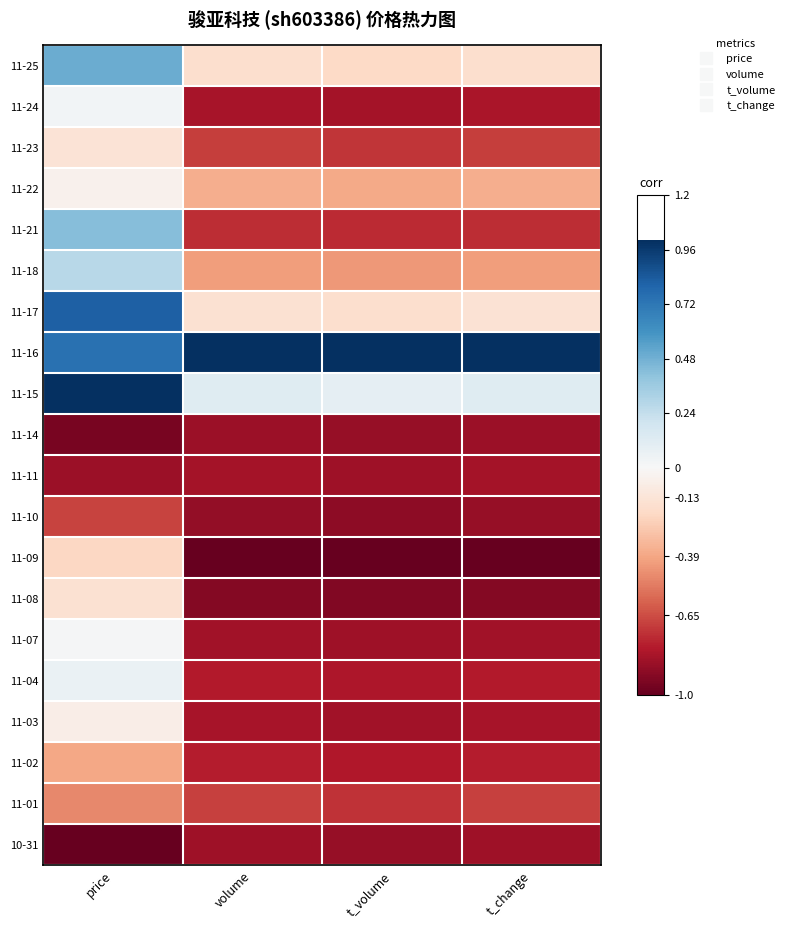

Reading left to right, list all the values displayed in this chart.

11-25: price=0.5	volume=-0.2	t_volume=-0.2	t_change=-0.2
11-24: price=0.0	volume=-0.8	t_volume=-0.8	t_change=-0.8
11-23: price=-0.1	volume=-0.7	t_volume=-0.7	t_change=-0.7
11-22: price=-0.0	volume=-0.4	t_volume=-0.4	t_change=-0.4
11-21: price=0.4	volume=-0.7	t_volume=-0.7	t_change=-0.7
11-18: price=0.3	volume=-0.4	t_volume=-0.4	t_change=-0.4
11-17: price=0.8	volume=-0.1	t_volume=-0.2	t_change=-0.1
11-16: price=0.7	volume=1.0	t_volume=1.0	t_change=1.0
11-15: price=1.0	volume=0.1	t_volume=0.1	t_change=0.1
11-14: price=-0.9	volume=-0.9	t_volume=-0.9	t_change=-0.9
11-11: price=-0.9	volume=-0.8	t_volume=-0.9	t_change=-0.8
11-10: price=-0.7	volume=-0.9	t_volume=-0.9	t_change=-0.9
11-09: price=-0.2	volume=-1.0	t_volume=-1.0	t_change=-1.0
11-08: price=-0.2	volume=-0.9	t_volume=-0.9	t_change=-0.9
11-07: price=0.0	volume=-0.8	t_volume=-0.8	t_change=-0.8
11-04: price=0.1	volume=-0.8	t_volume=-0.8	t_change=-0.8
11-03: price=-0.1	volume=-0.8	t_volume=-0.8	t_change=-0.8
11-02: price=-0.4	volume=-0.8	t_volume=-0.8	t_change=-0.8
11-01: price=-0.5	volume=-0.7	t_volume=-0.7	t_change=-0.7
10-31: price=-1.0	volume=-0.8	t_volume=-0.9	t_change=-0.8